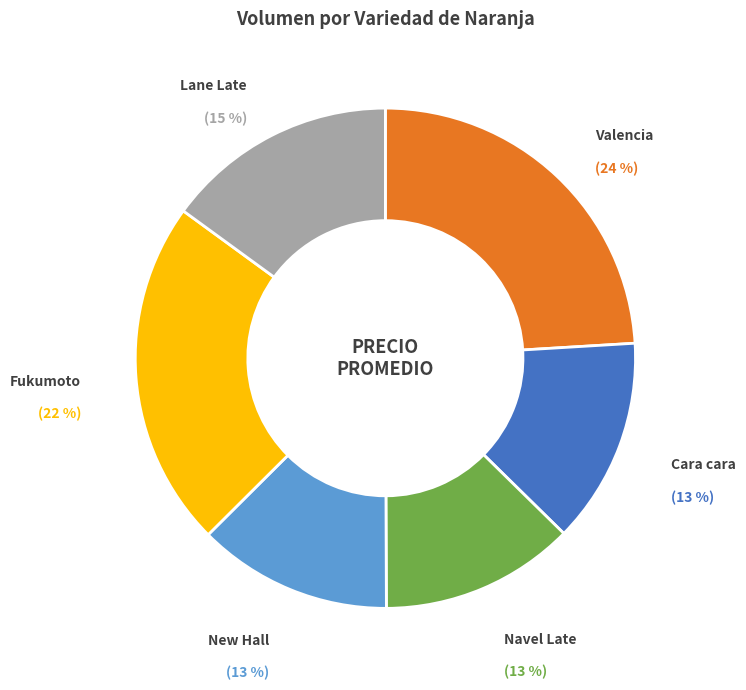

To the nearest percent, what portion does Valencia represent?

24%